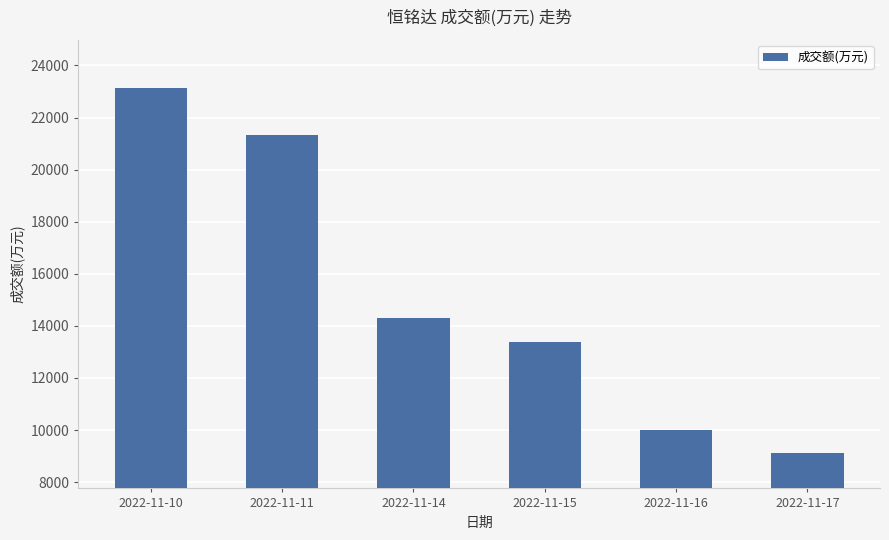

What is the average value?

15213